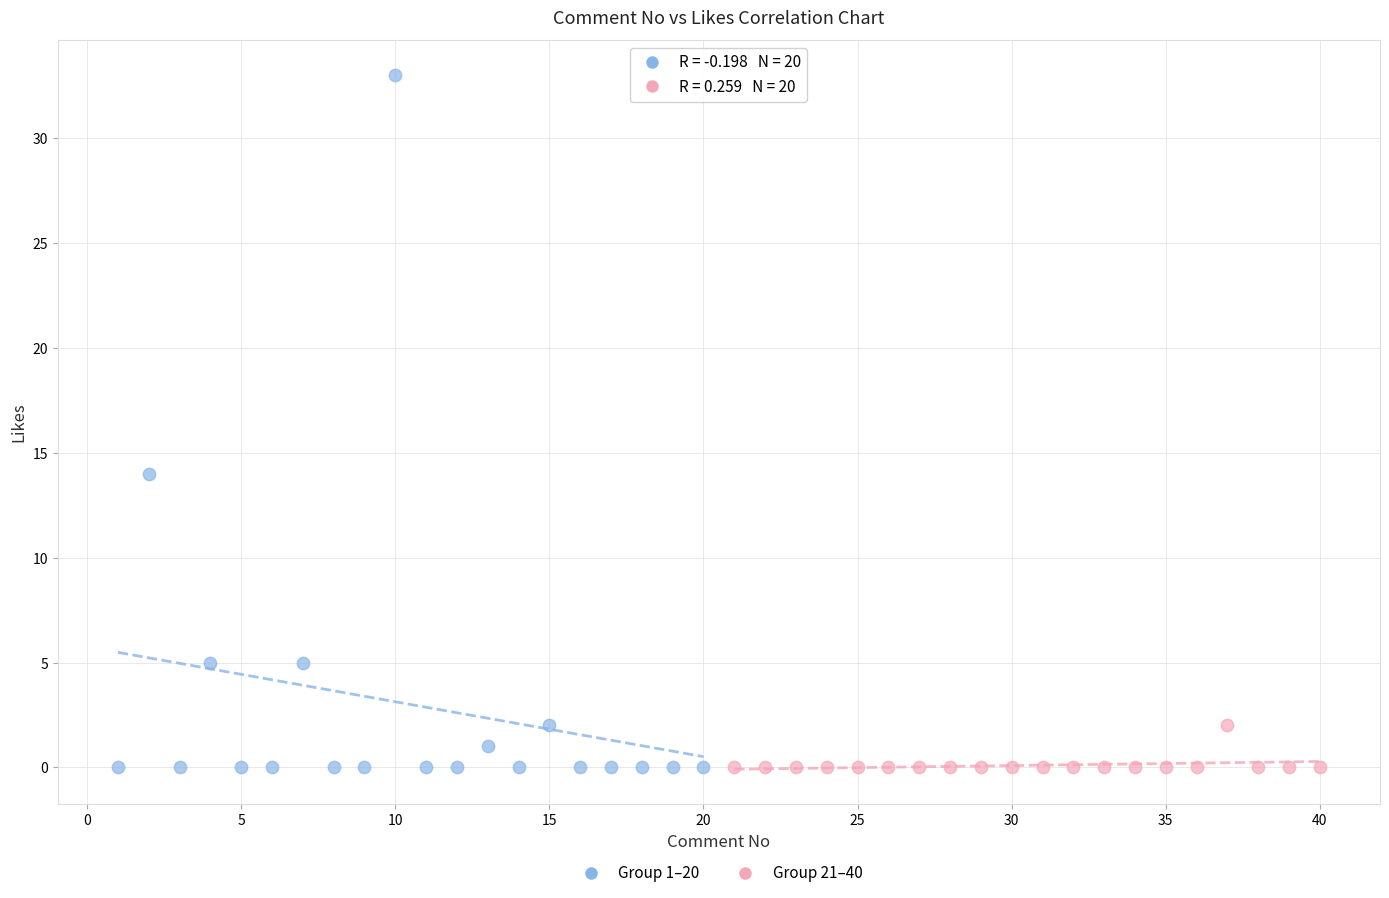

Which series has the largest Y range (max minus min)?

Group 1–20